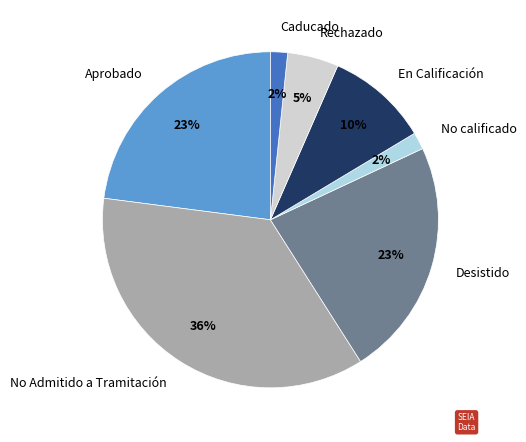

Is the sum of No calificado and Rechazado greater than half?

No